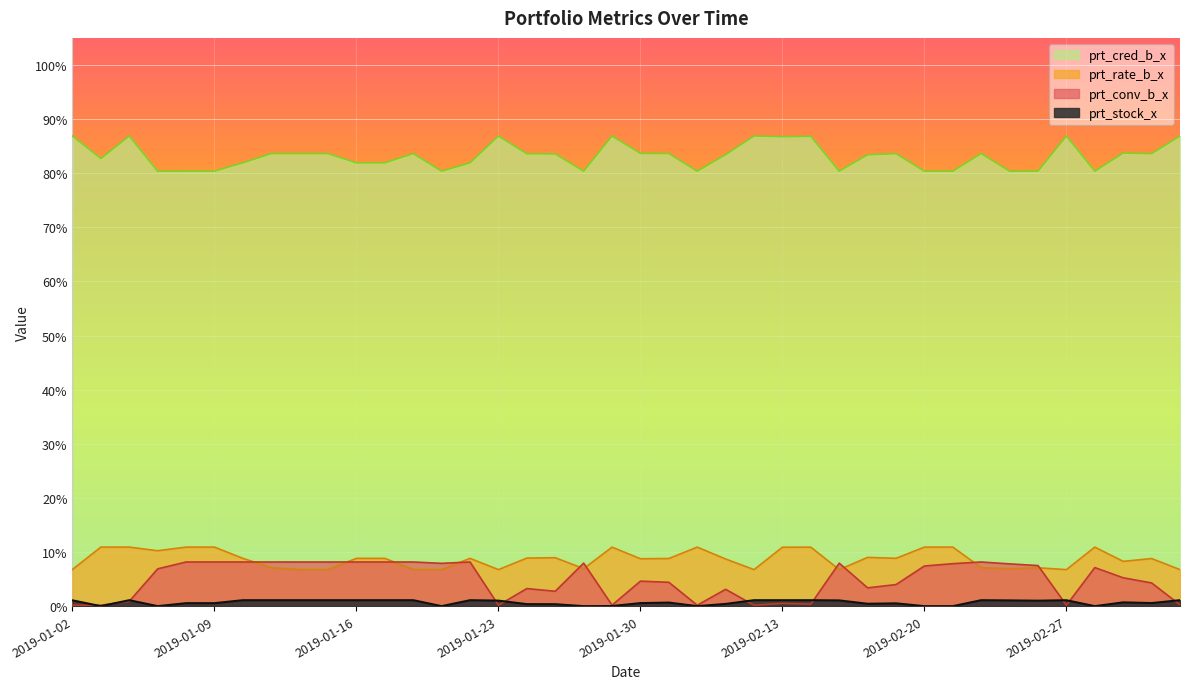

Reading right to left, what are all the values shown in this chart?

prt_stock_x: 2019-03-05=1.1	2019-03-04=0.6	2019-03-01=0.7	2019-02-28=0.0	2019-02-27=1.1	2019-02-26=1.0	2019-02-25=1.1	2019-02-22=1.1	2019-02-21=0.0	2019-02-20=0.0	2019-02-19=0.5	2019-02-18=0.4	2019-02-15=1.1	2019-02-14=1.1	2019-02-13=1.1	2019-02-12=1.1	2019-02-11=0.4	2019-02-01=0.0	2019-01-31=0.7	2019-01-30=0.6	2019-01-29=0.0	2019-01-28=0.0	2019-01-25=0.4	2019-01-24=0.4	2019-01-23=1.0	2019-01-22=1.1	2019-01-21=0.0	2019-01-18=1.1	2019-01-17=1.1	2019-01-16=1.1	2019-01-15=1.1	2019-01-14=1.1	2019-01-11=1.1	2019-01-10=1.1	2019-01-09=0.6	2019-01-08=0.6	2019-01-07=0.0	2019-01-04=1.1	2019-01-03=0.0	2019-01-02=1.1
prt_rate_b_x: 2019-03-05=6.8	2019-03-04=8.8	2019-03-01=8.3	2019-02-28=10.9	2019-02-27=6.8	2019-02-26=7.1	2019-02-25=6.9	2019-02-22=7.1	2019-02-21=10.9	2019-02-20=10.9	2019-02-19=8.8	2019-02-18=9.0	2019-02-15=6.8	2019-02-14=10.9	2019-02-13=10.9	2019-02-12=6.8	2019-02-11=8.7	2019-02-01=10.9	2019-01-31=8.8	2019-01-30=8.8	2019-01-29=10.9	2019-01-28=6.9	2019-01-25=8.9	2019-01-24=8.9	2019-01-23=6.8	2019-01-22=8.8	2019-01-21=6.8	2019-01-18=6.8	2019-01-17=8.8	2019-01-16=8.8	2019-01-15=6.8	2019-01-14=6.8	2019-01-11=7.1	2019-01-10=8.8	2019-01-09=10.9	2019-01-08=10.9	2019-01-07=10.2	2019-01-04=10.9	2019-01-03=10.9	2019-01-02=6.8
prt_conv_b_x: 2019-03-05=0.2	2019-03-04=4.3	2019-03-01=5.2	2019-02-28=7.1	2019-02-27=0.2	2019-02-26=7.5	2019-02-25=7.8	2019-02-22=8.2	2019-02-21=7.8	2019-02-20=7.4	2019-02-19=4.0	2019-02-18=3.4	2019-02-15=7.9	2019-02-14=0.4	2019-02-13=0.5	2019-02-12=0.2	2019-02-11=3.1	2019-02-01=0.2	2019-01-31=4.4	2019-01-30=4.6	2019-01-29=0.2	2019-01-28=8.0	2019-01-25=2.8	2019-01-24=3.2	2019-01-23=0.2	2019-01-22=8.2	2019-01-21=7.9	2019-01-18=8.2	2019-01-17=8.2	2019-01-16=8.2	2019-01-15=8.2	2019-01-14=8.2	2019-01-11=8.2	2019-01-10=8.2	2019-01-09=8.2	2019-01-08=8.2	2019-01-07=6.9	2019-01-04=0.9	2019-01-03=0.2	2019-01-02=0.2
prt_cred_b_x: 2019-03-05=86.9	2019-03-04=83.6	2019-03-01=83.7	2019-02-28=80.4	2019-02-27=86.9	2019-02-26=80.4	2019-02-25=80.4	2019-02-22=83.6	2019-02-21=80.4	2019-02-20=80.4	2019-02-19=83.6	2019-02-18=83.4	2019-02-15=80.4	2019-02-14=86.8	2019-02-13=86.8	2019-02-12=86.9	2019-02-11=83.4	2019-02-01=80.4	2019-01-31=83.6	2019-01-30=83.7	2019-01-29=86.9	2019-01-28=80.4	2019-01-25=83.6	2019-01-24=83.6	2019-01-23=86.9	2019-01-22=81.9	2019-01-21=80.4	2019-01-18=83.6	2019-01-17=81.9	2019-01-16=81.9	2019-01-15=83.6	2019-01-14=83.6	2019-01-11=83.6	2019-01-10=81.9	2019-01-09=80.4	2019-01-08=80.4	2019-01-07=80.4	2019-01-04=86.9	2019-01-03=82.7	2019-01-02=86.9